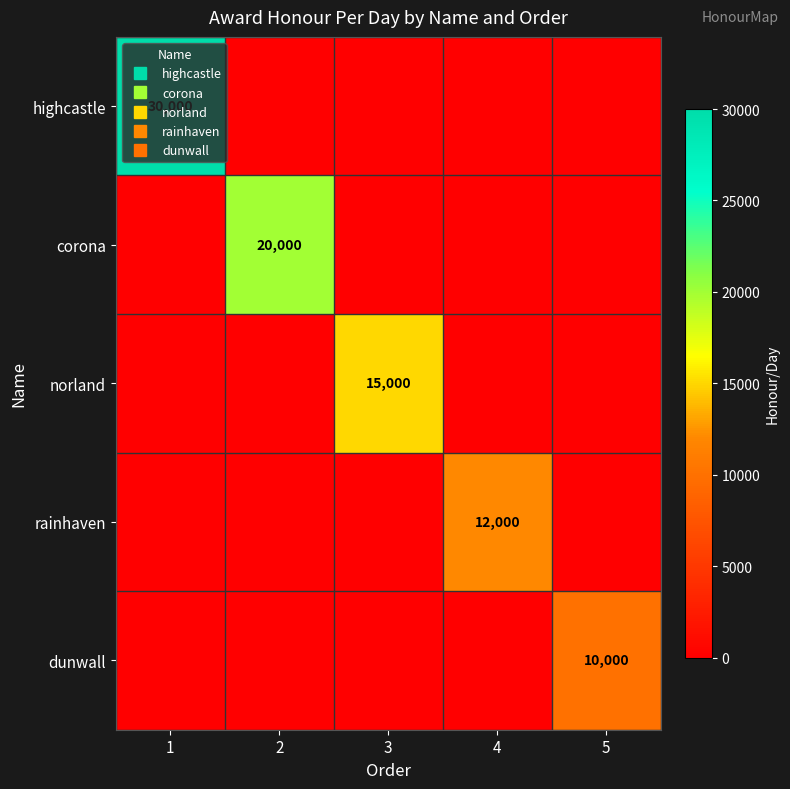

List the series in order of their peak value, highest first.

highcastle, corona, norland, rainhaven, dunwall